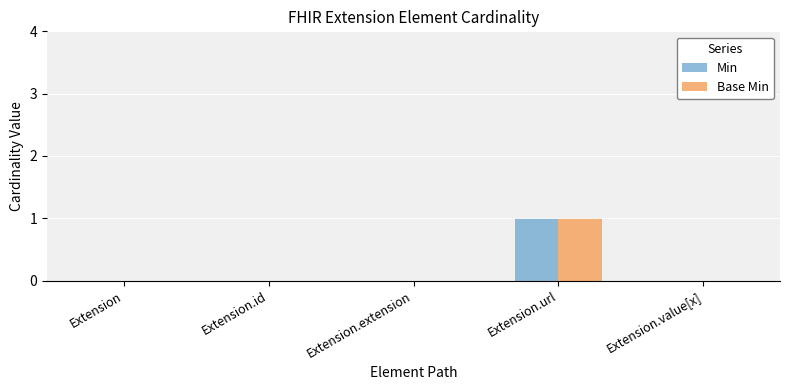

Which category has the highest value in the Base Min series?

Extension.url